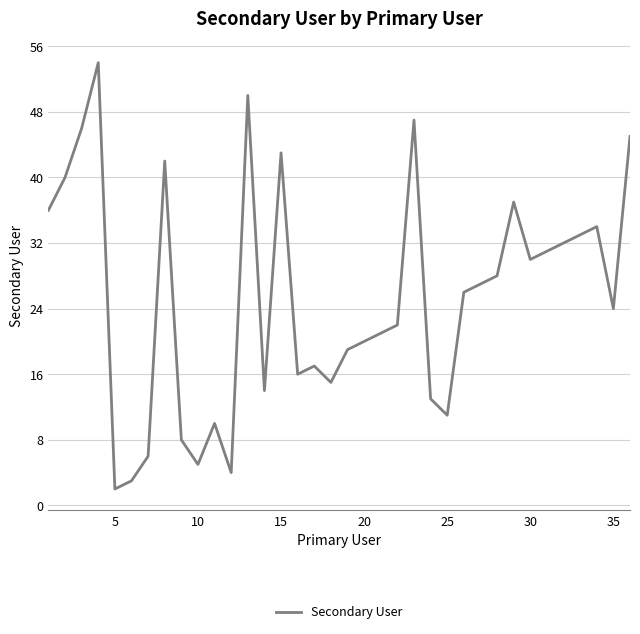

What is the maximum value shown in the chart?

54